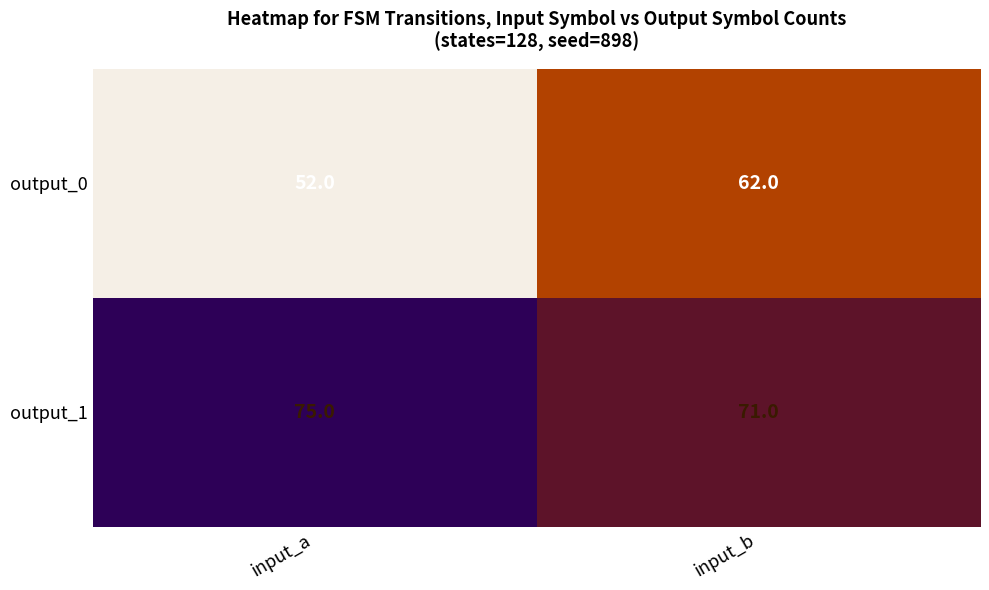

Count the number of data series in this chart.

2